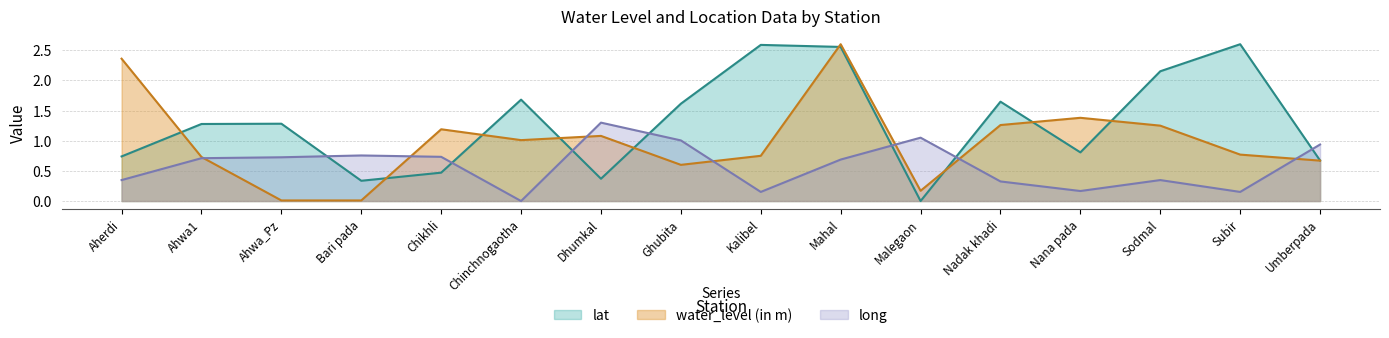

What position from the left is Bari pada?

4